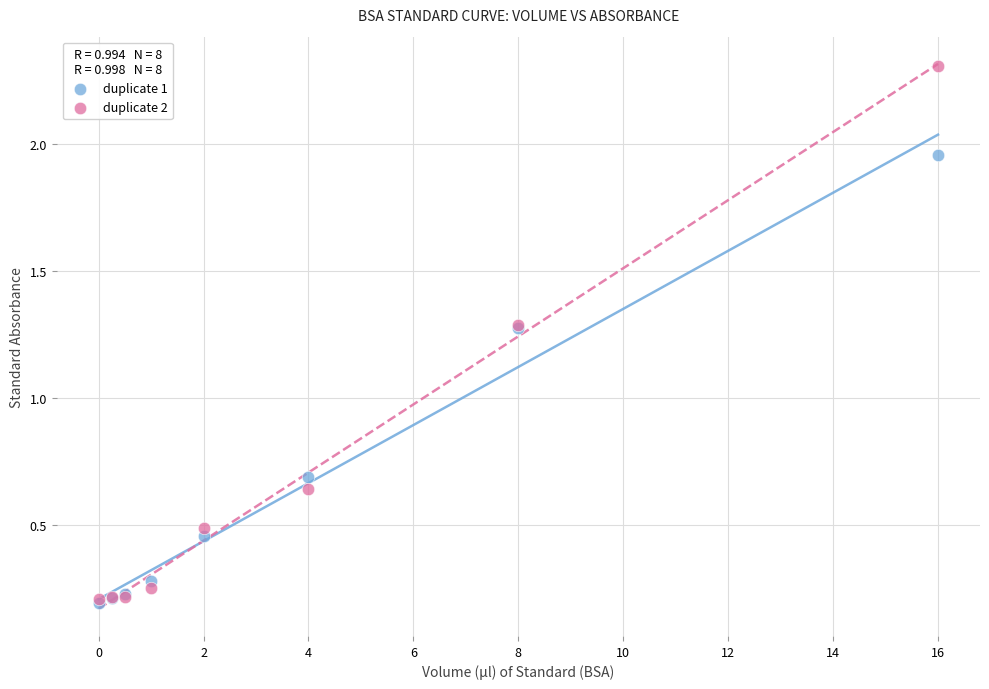

What are all the series names shown in the legend?

duplicate 1, duplicate 2